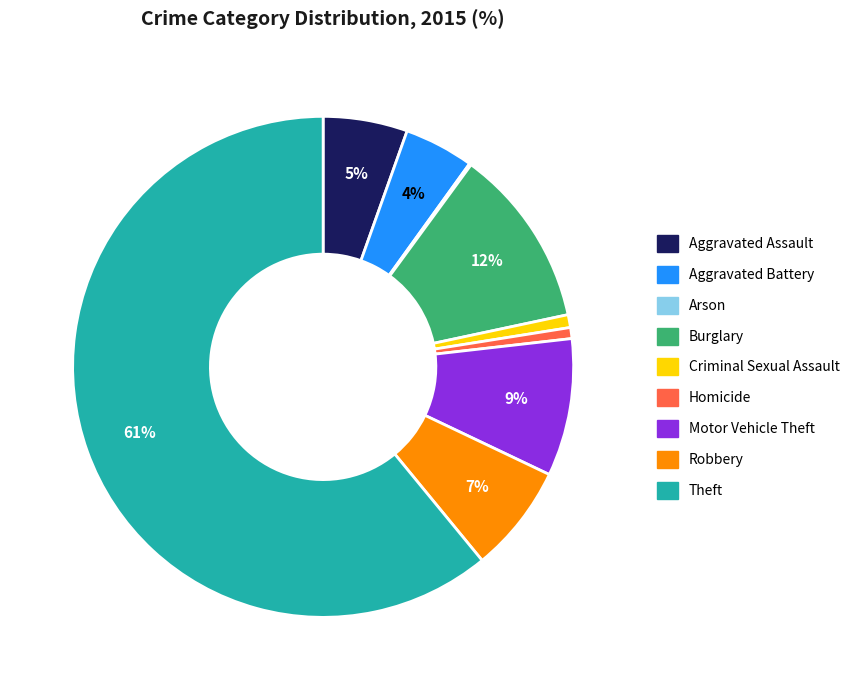

What is the largest slice in the pie chart?

Theft